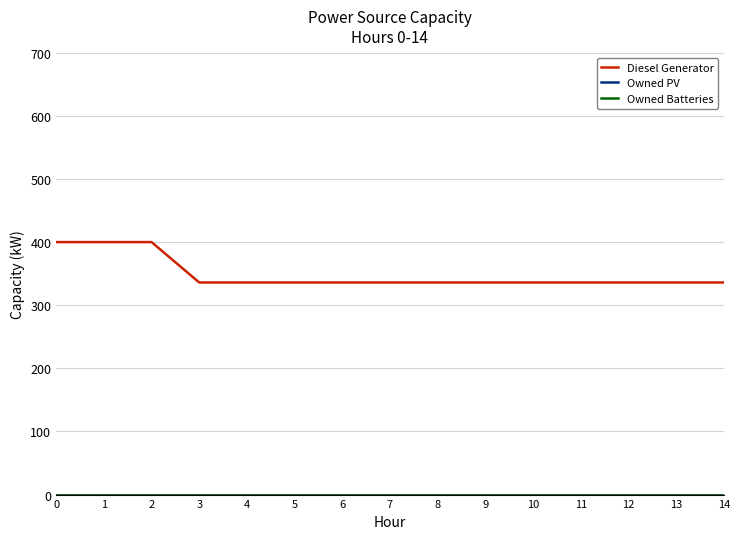

True or false: Diesel Generator has a value of 551 at 5.

False